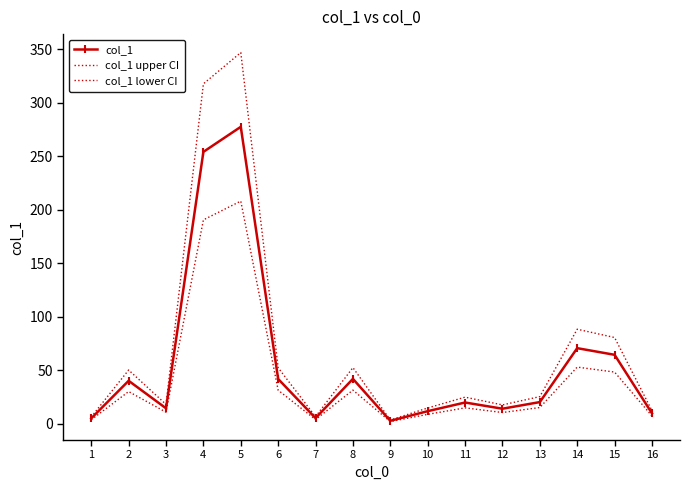

How many interior local valleys does the col_1 upper CI series have?

4